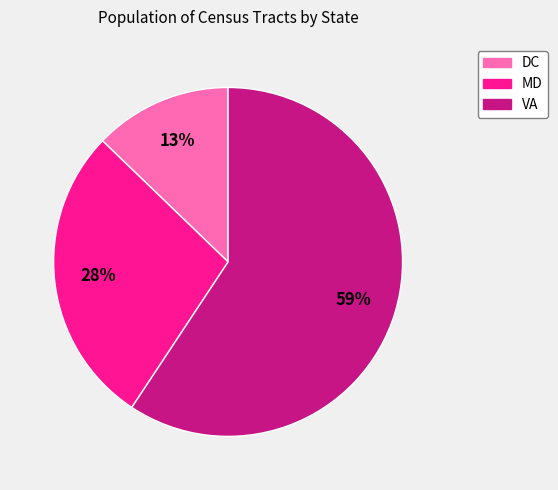

What percentage is the MD slice, to the nearest percent?

28%